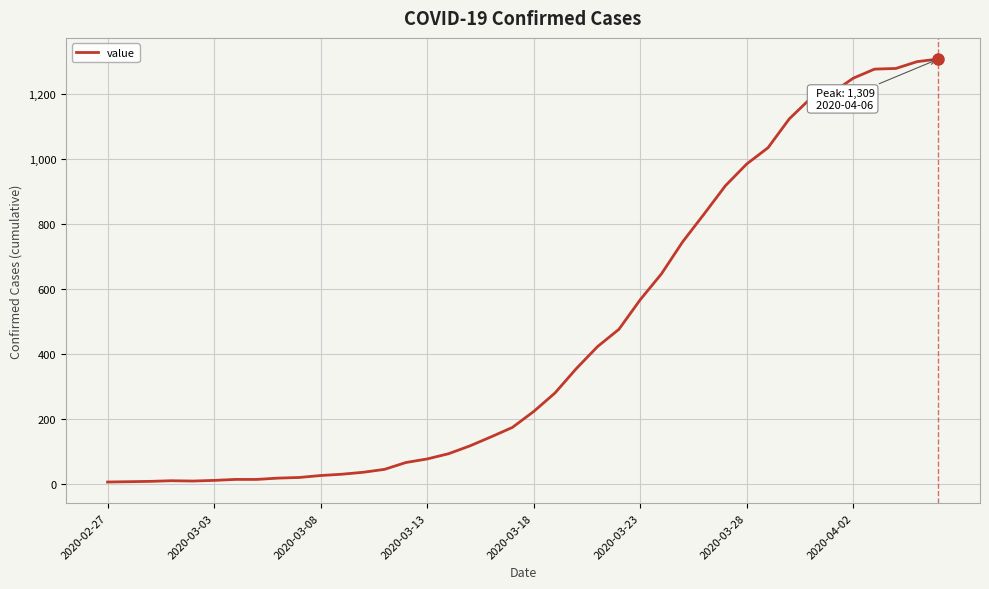

What is the greatest value displayed?

1309